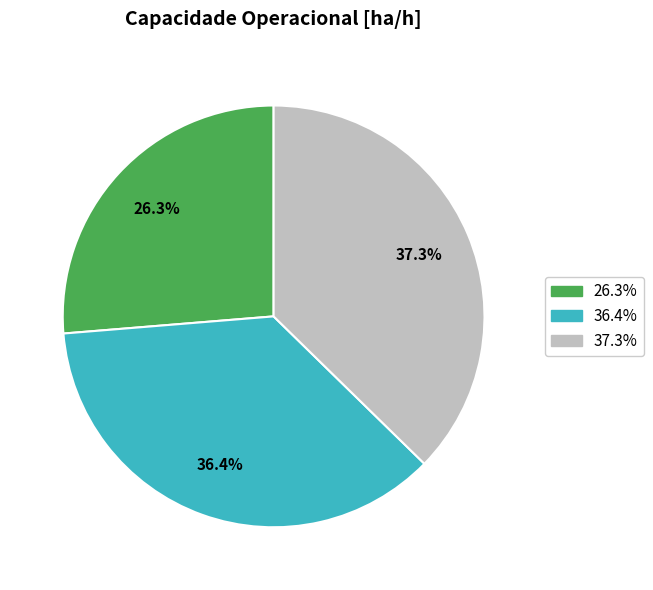

Does any single category account for the majority?

No